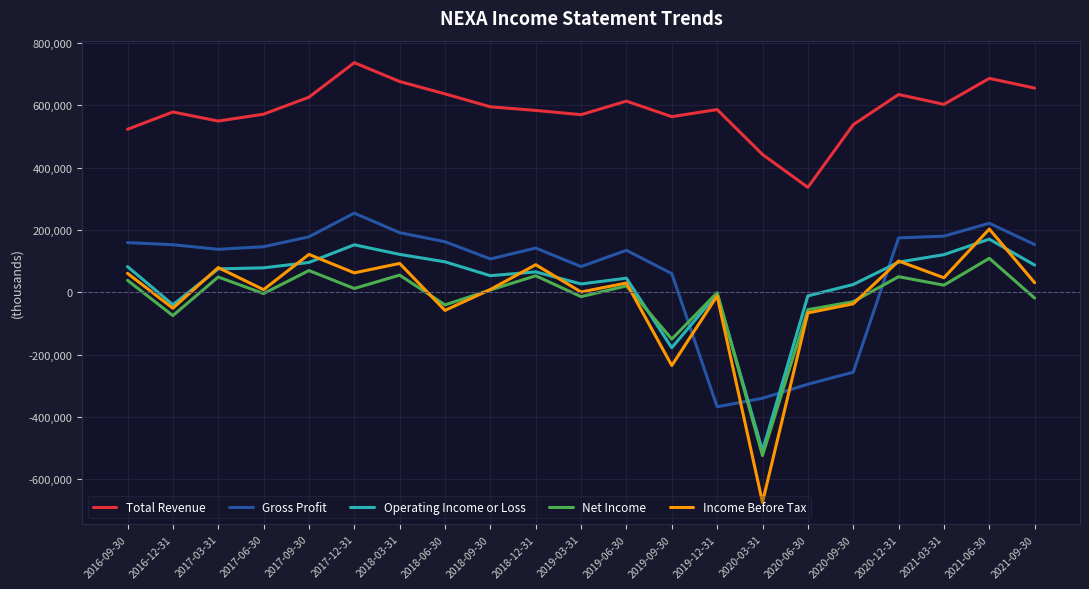

Which series has the widest spread of values?

Income Before Tax